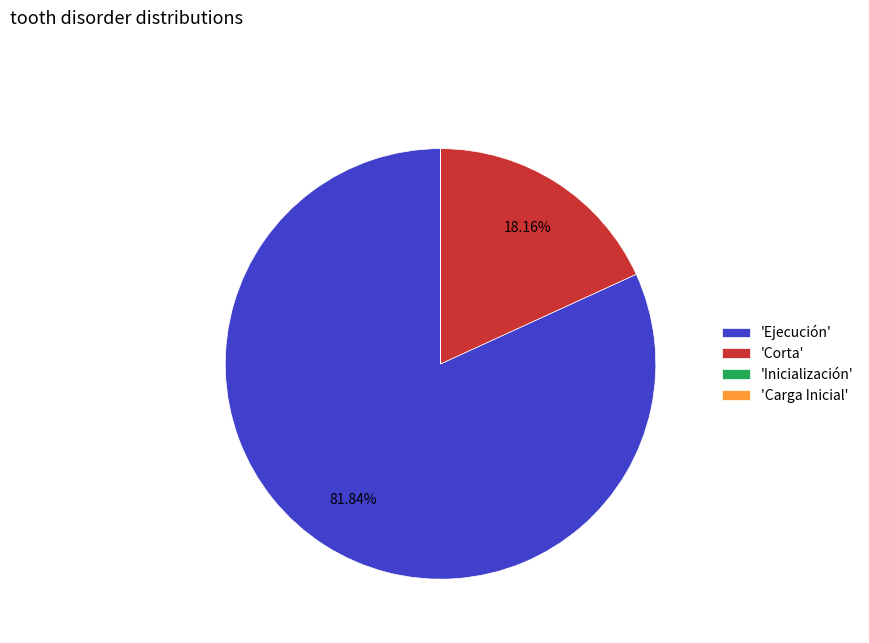

Does 'Ejecución' represent more than half of the total?

Yes